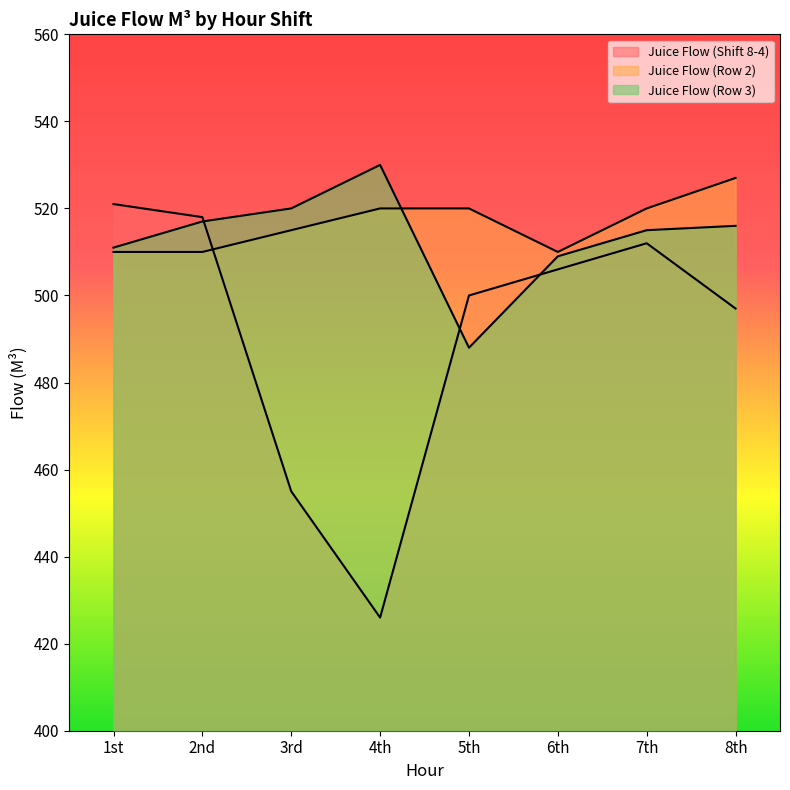

What is the difference between the Juice Flow (Shift 8-4) values at 5th and 6th?

6